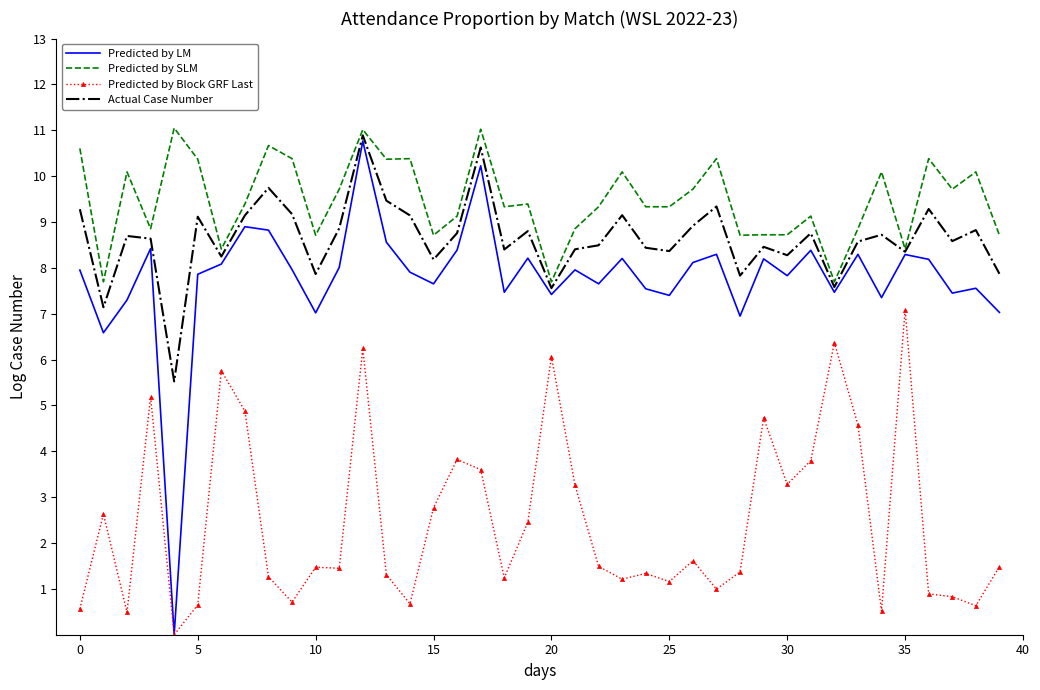

What is the greatest value displayed?

11.0